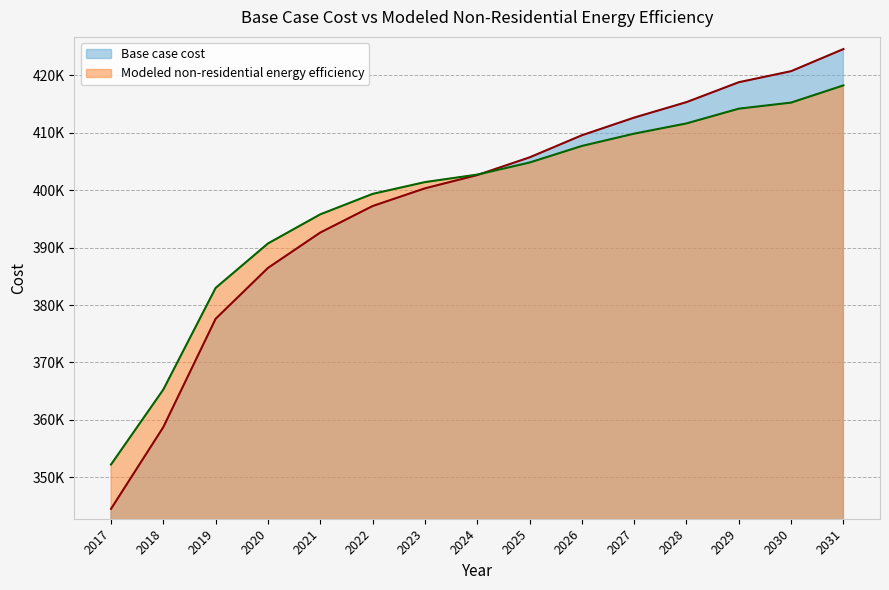

Rank the series at 2030 from highest to lowest value.

Base case cost, Modeled non-residential energy efficiency